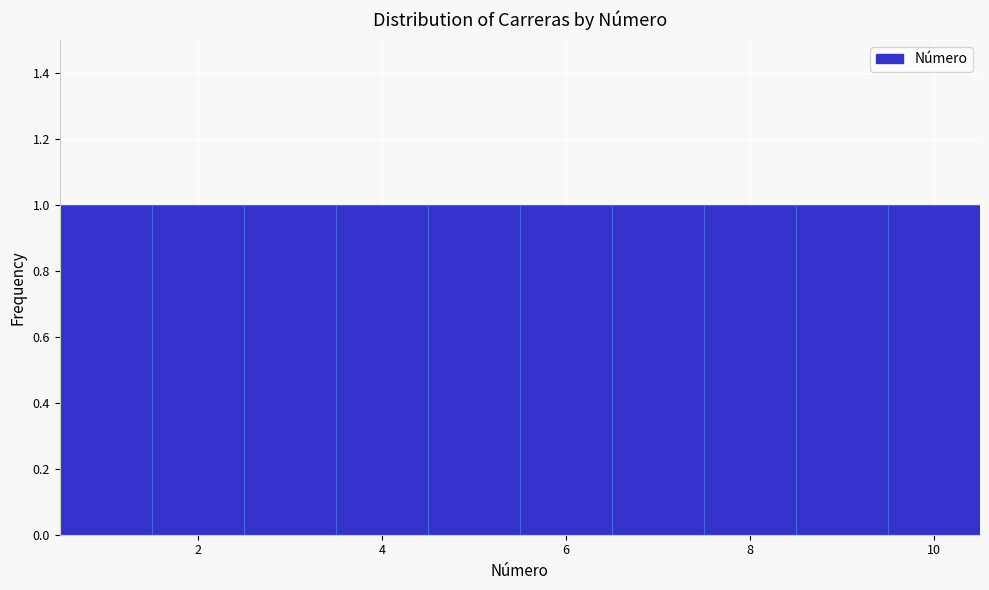

Reading left to right, transcribe this chart: for each bar, give the range it covers on the x-axis and its height. Neither the bar edges nor the heights are printed on the chart, so give them approximately, as read against the axes.

0.5 to 1.5: 1
1.5 to 2.5: 1
2.5 to 3.5: 1
3.5 to 4.5: 1
4.5 to 5.5: 1
5.5 to 6.5: 1
6.5 to 7.5: 1
7.5 to 8.5: 1
8.5 to 9.5: 1
9.5 to 10.5: 1